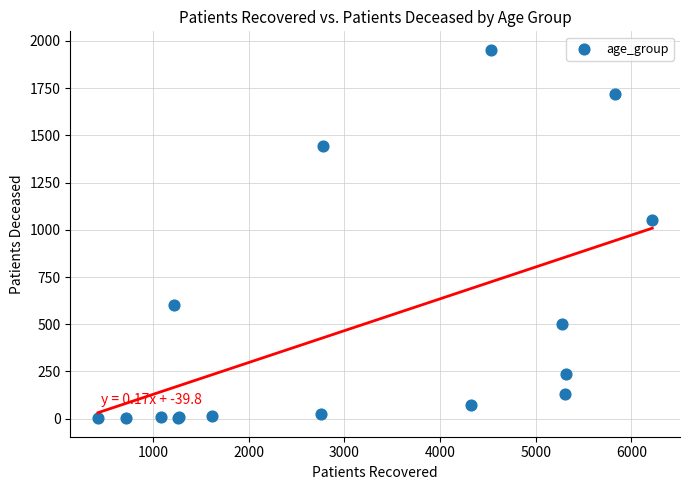

What Y value in the scatter plot is closest to 977?

1054